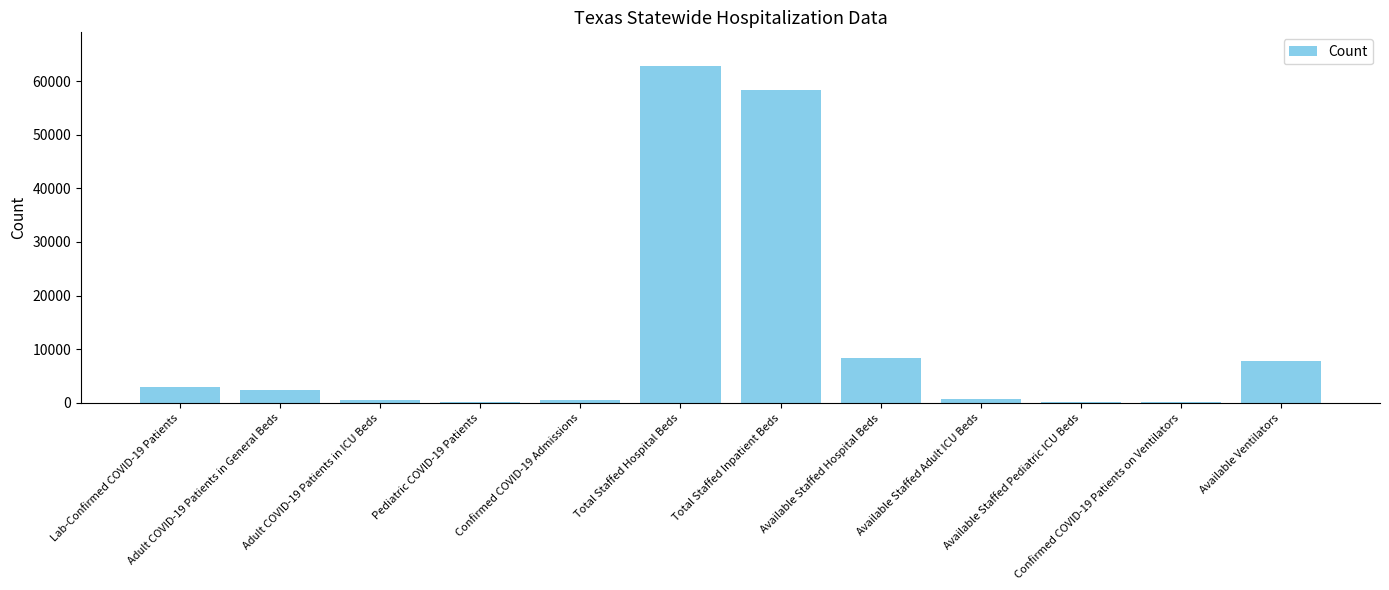

At which label is the value closest to 31477?

Available Staffed Hospital Beds